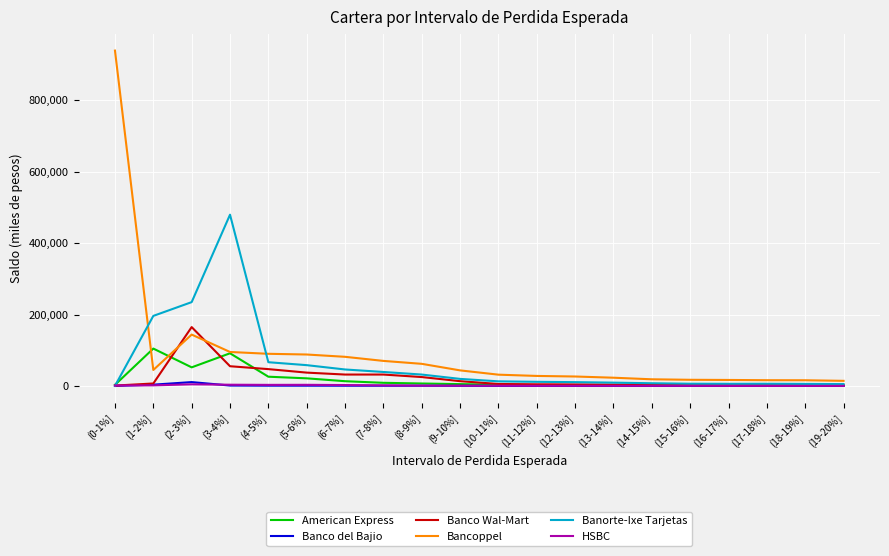

The value of Bancoppel at (3-4%] is 95184. True or false?

True